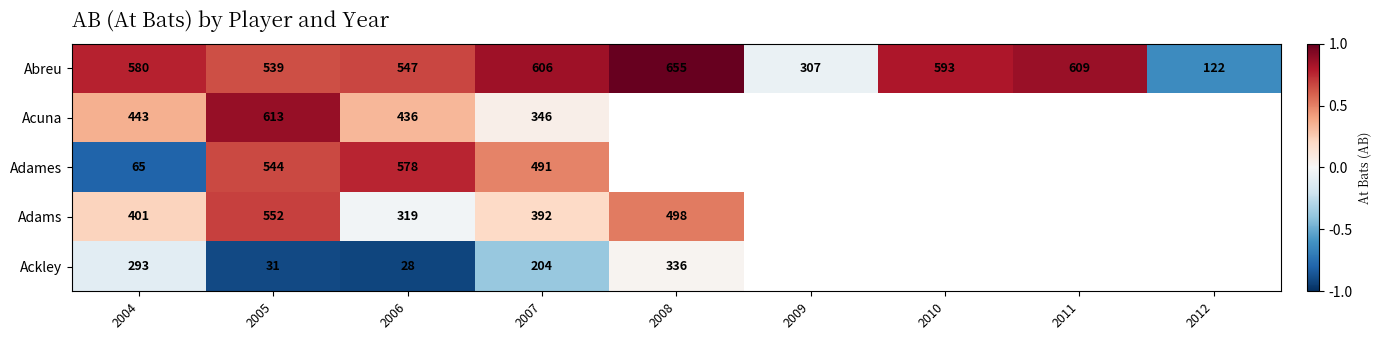

What is the greatest value displayed?

1.0